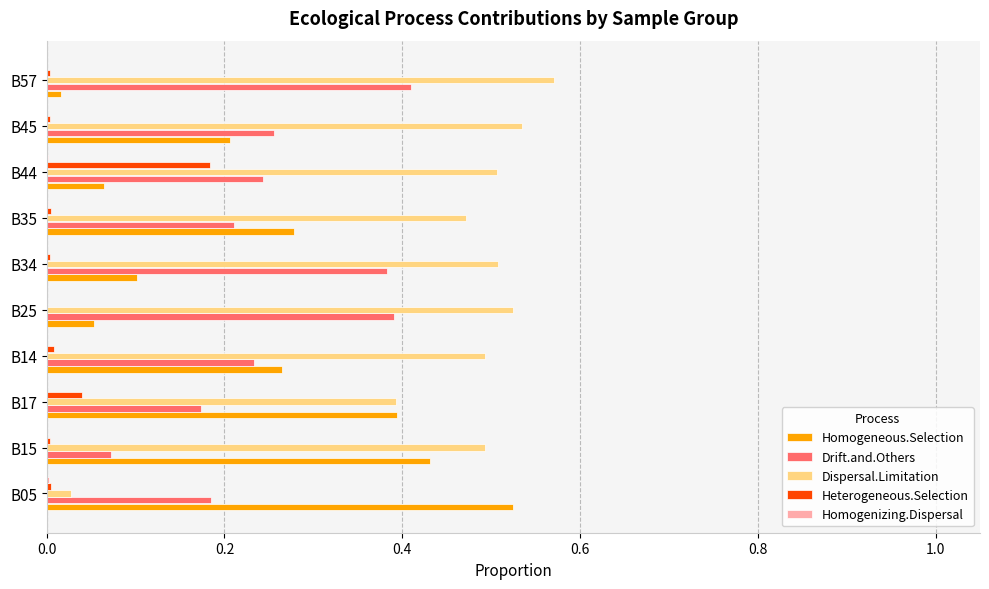

Is the value of Drift.and.Others at B15 greater than the value of Heterogeneous.Selection at B34?

Yes